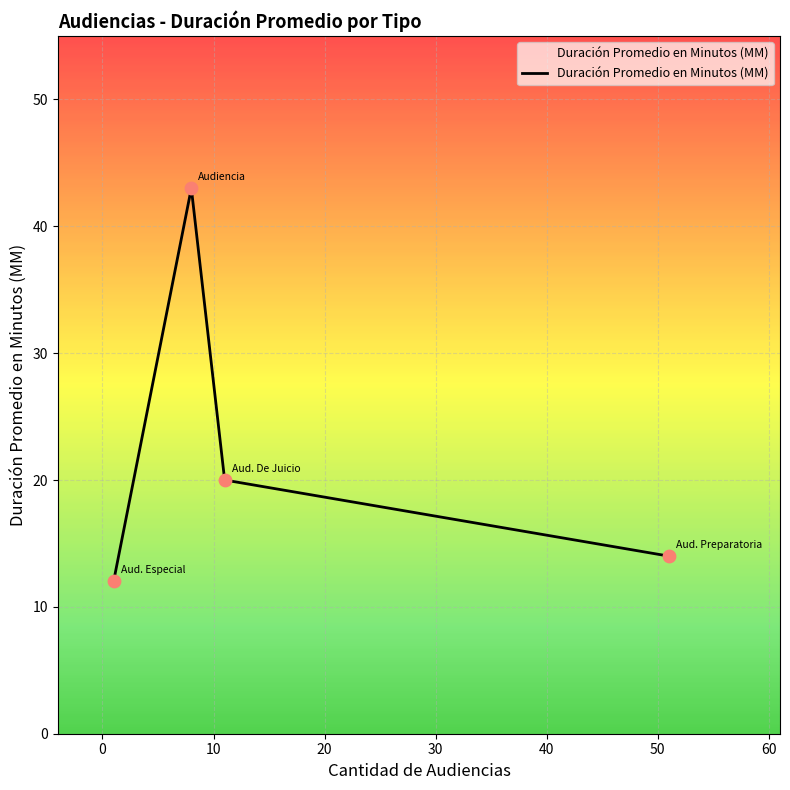

How many interior local peaks (higher than both neighbors) does the data have?

1